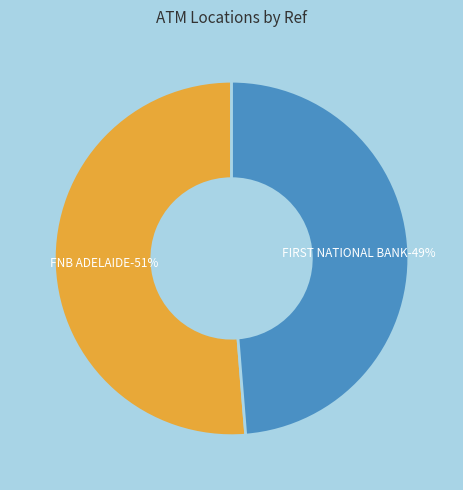

Which category accounts for the majority?

FNB ADELAIDE - #00152100 - ATM